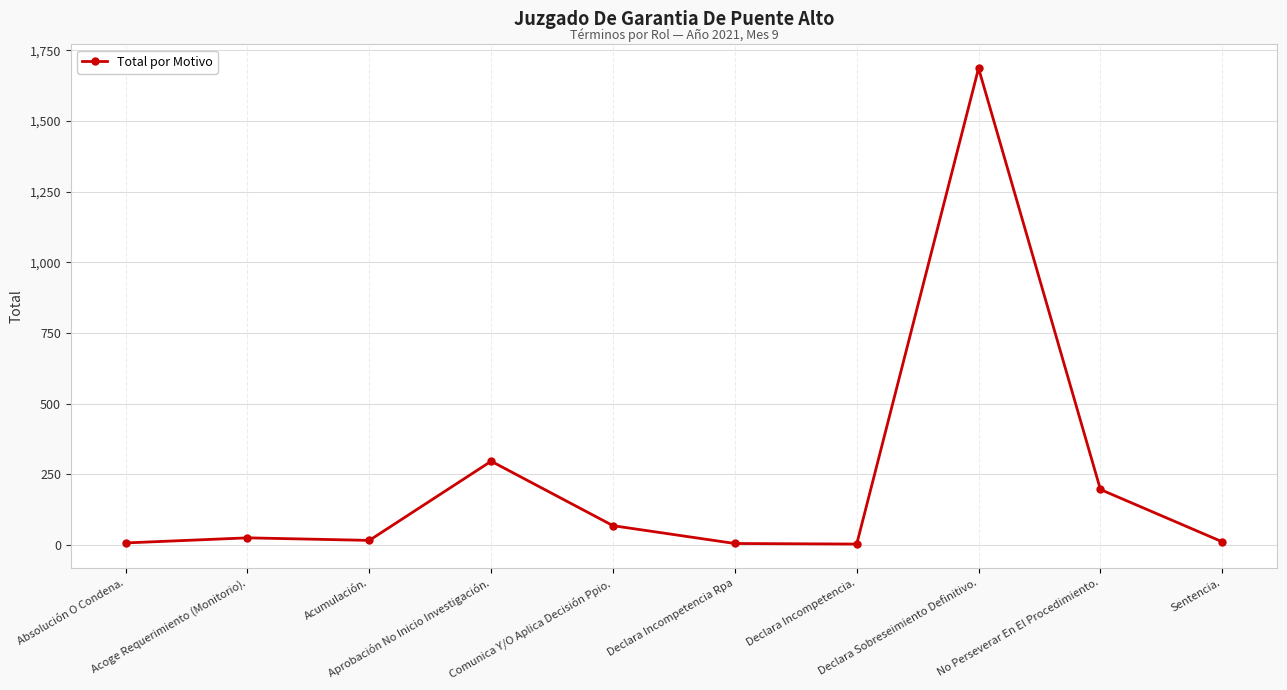

What is the average value?

231